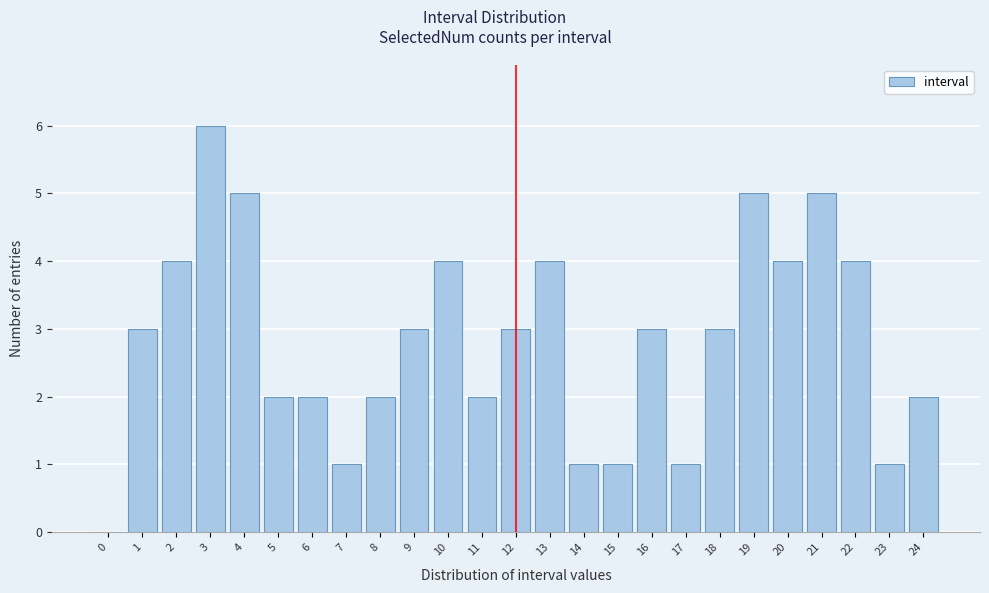

Reading left to right, transcribe all the data shown in this chart.

0=0	1=3	2=4	3=6	4=5	5=2	6=2	7=1	8=2	9=3	10=4	11=2	12=3	13=4	14=1	15=1	16=3	17=1	18=3	19=5	20=4	21=5	22=4	23=1	24=2